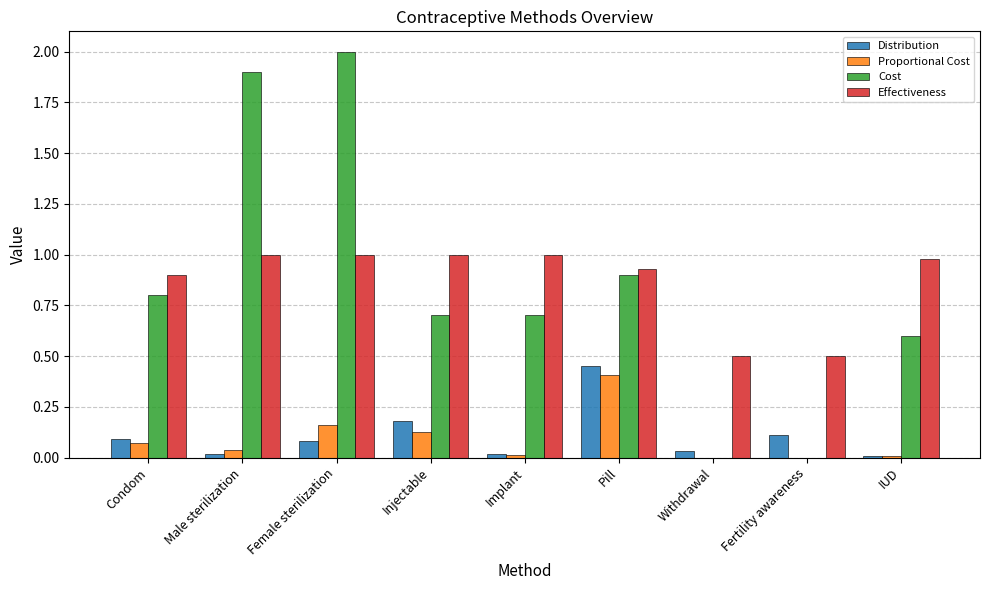

The Effectiveness series shows 0.3 at Injectable. True or false?

False